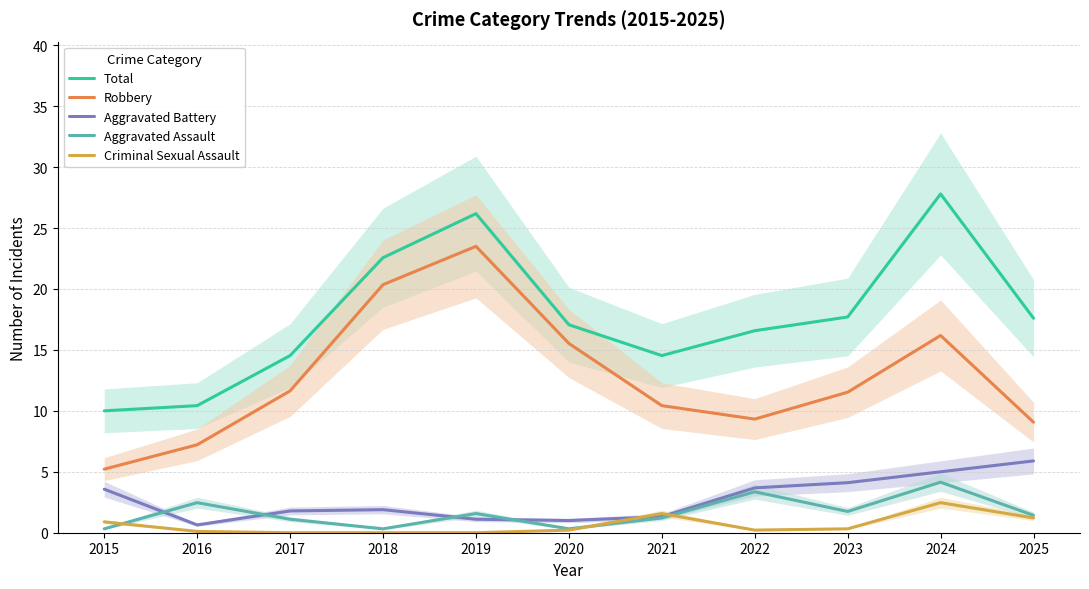

True or false: Aggravated Assault and Criminal Sexual Assault cross at least once.

True